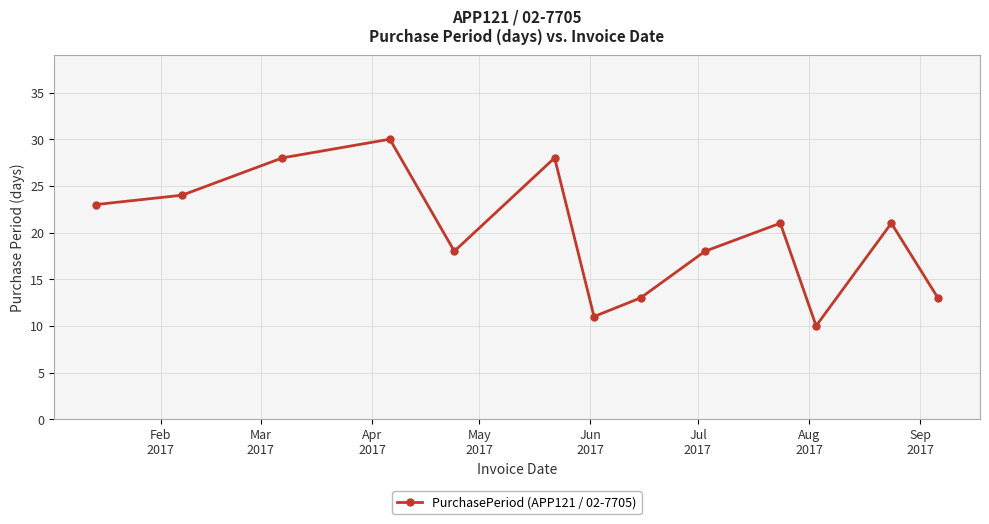

What is the smallest value displayed?

10